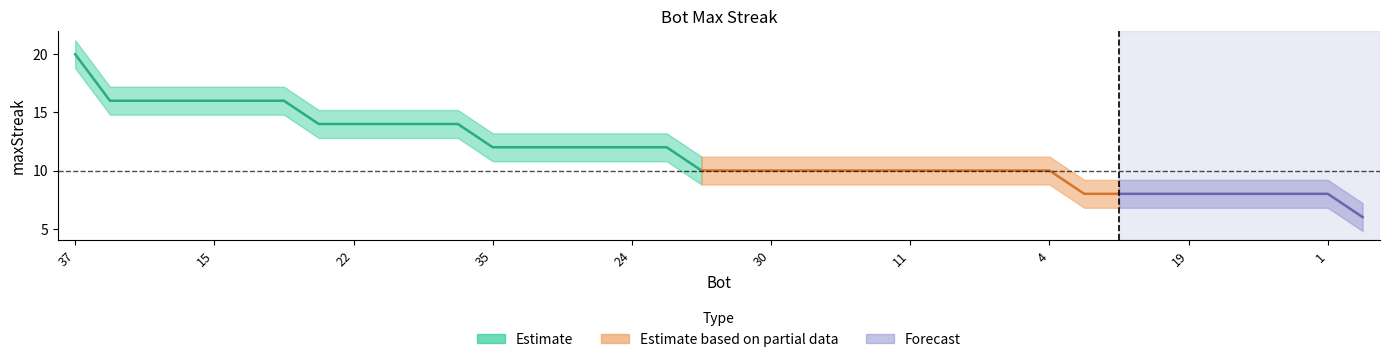

How many lines are shown in the chart?

1